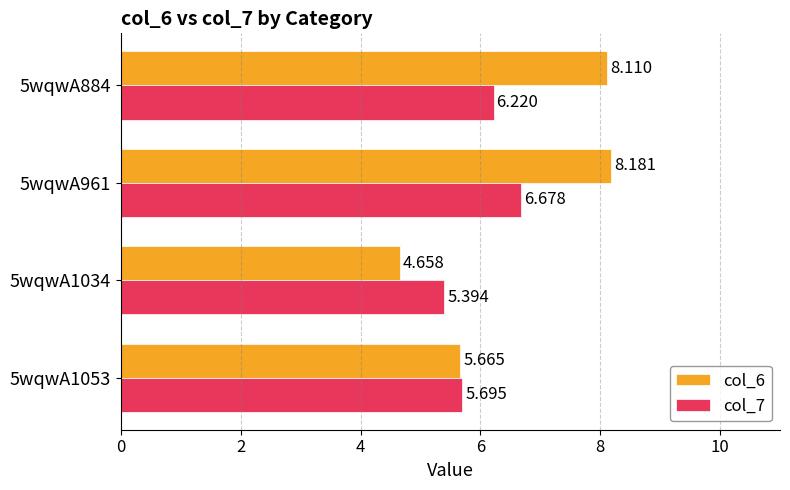

How many data points in col_6 are less than 8?

2